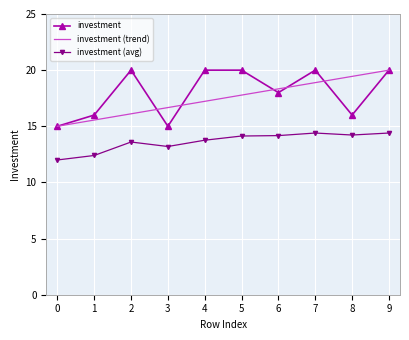

Between 2 and 3, which series saw the biggest shift?

investment